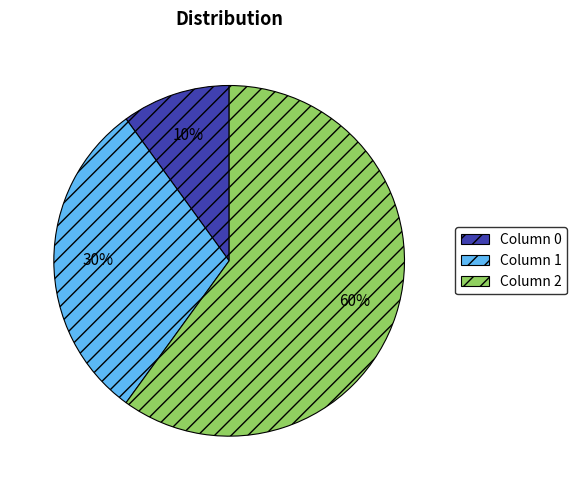

Count the number of slices in the pie.

3